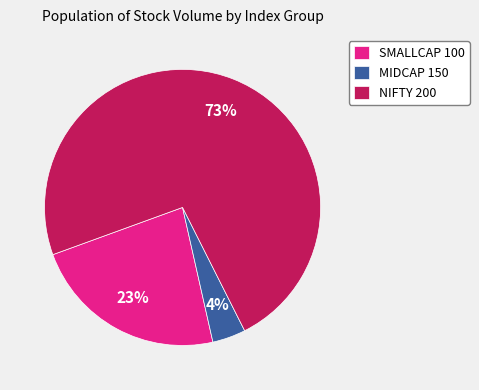

To the nearest percent, what portion does SMALLCAP 100 represent?

23%